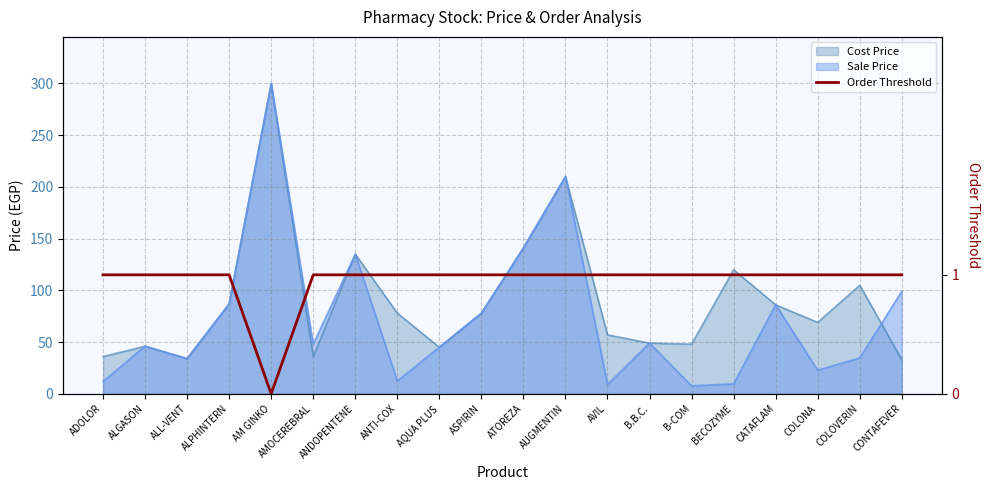

The chart shows a value of 15 at BECOZYME. True or false?

True